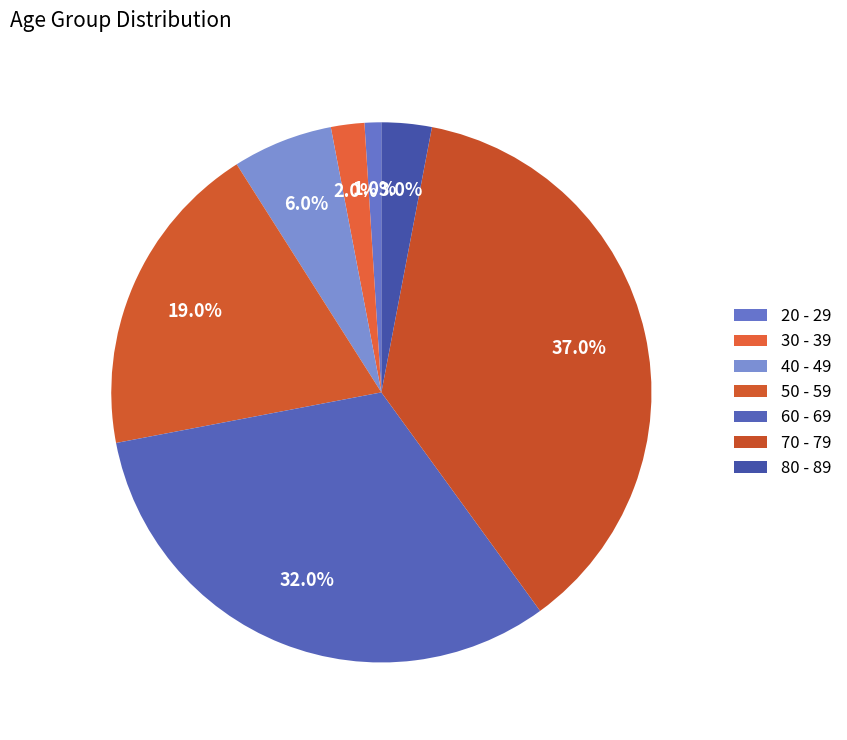

Count the number of slices in the pie.

7